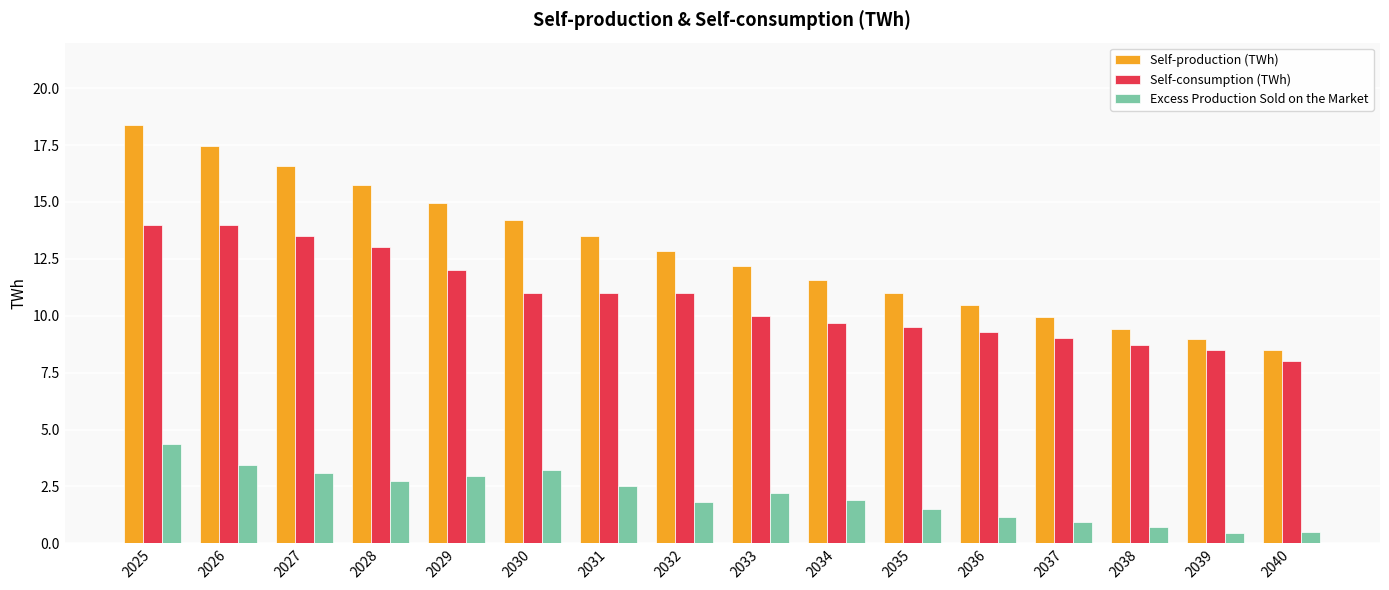

Rank the series by their average value, from lowest to highest.

Excess Production Sold on the Market, Self-consumption (TWh), Self-production (TWh)